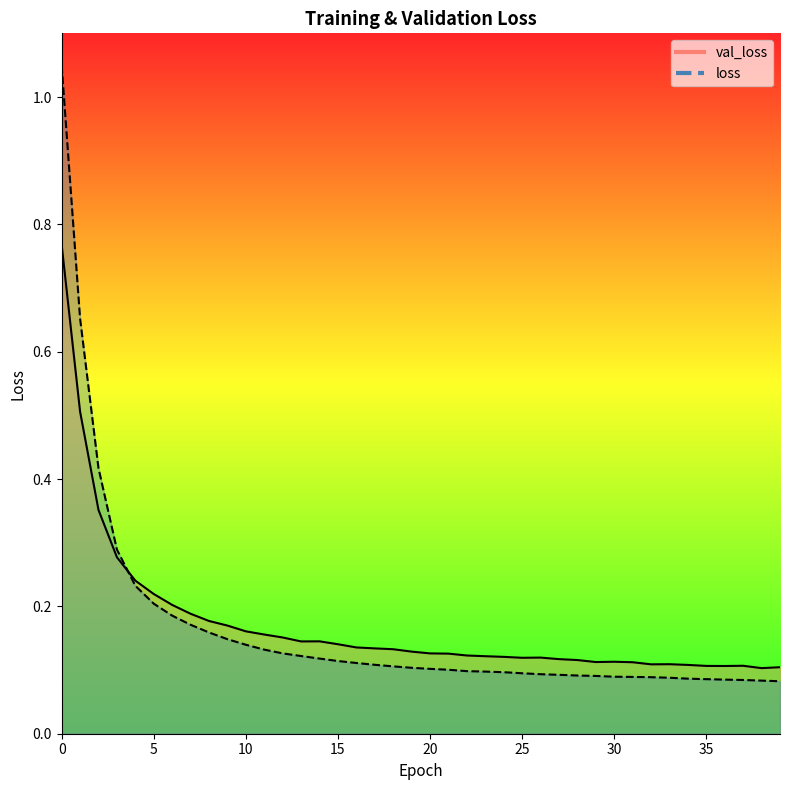

What is the value of the val_loss point at the 11th from the left?

0.2